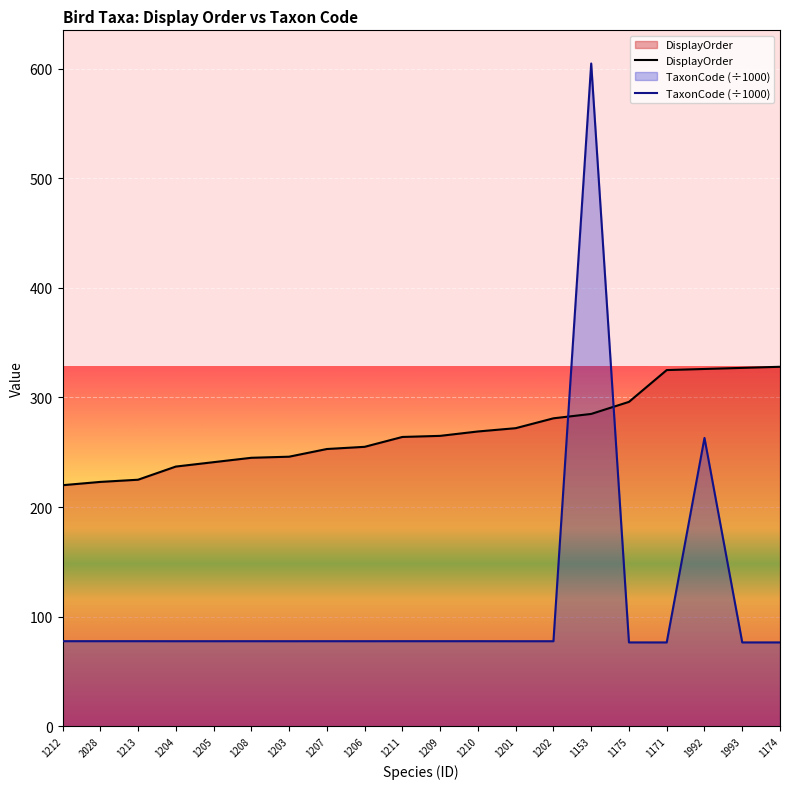

What is the maximum value shown in the chart?

604.6